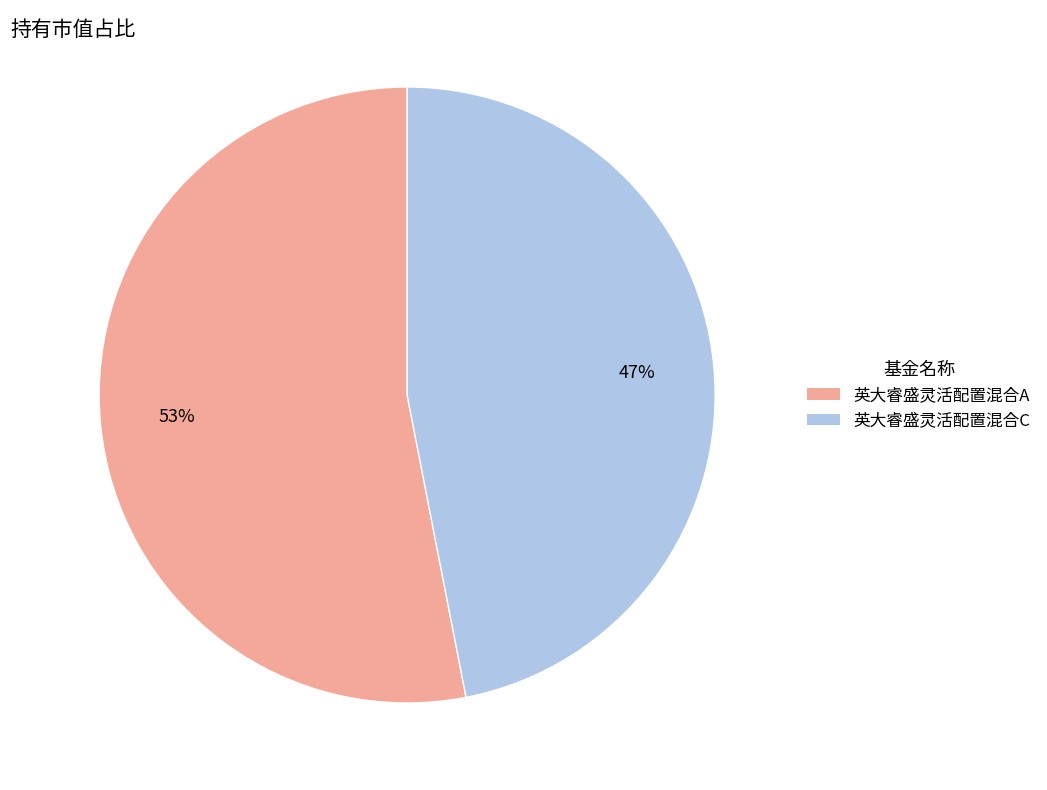

True or false: 英大睿盛灵活配置混合C accounts for 53% of the total.

False